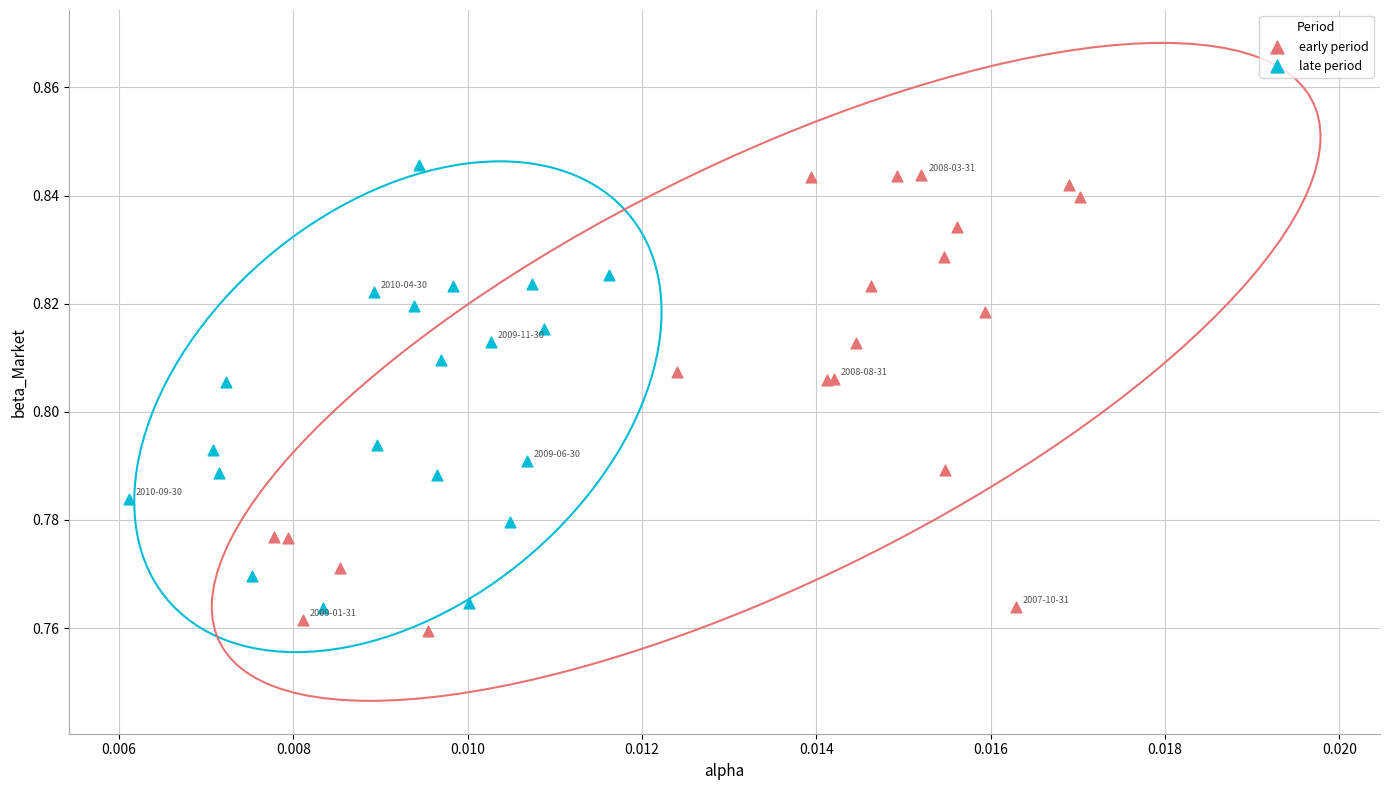

Which series has the widest spread of Y values?

early period